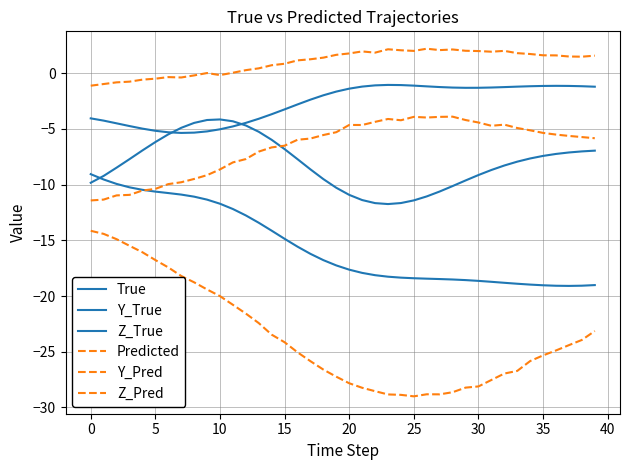

What is the label of the 18th point from the left?

17